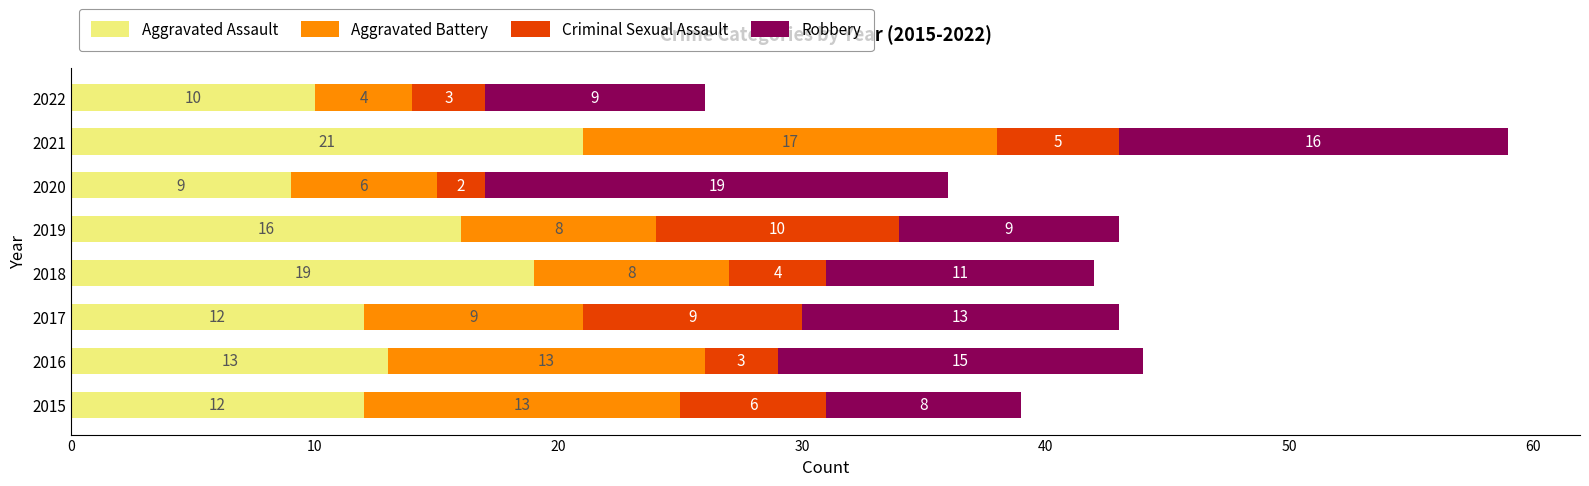

What is the total value across all series at 2015?

39